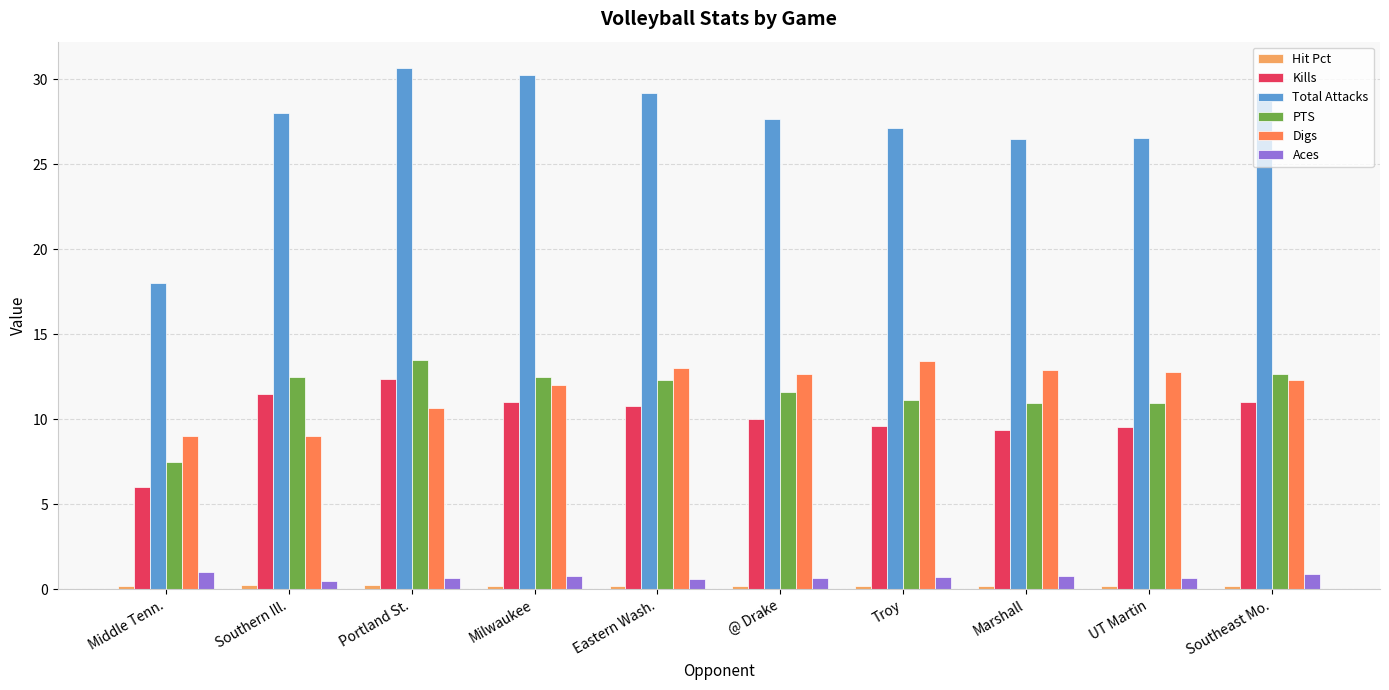

How many series are shown in this chart?

6